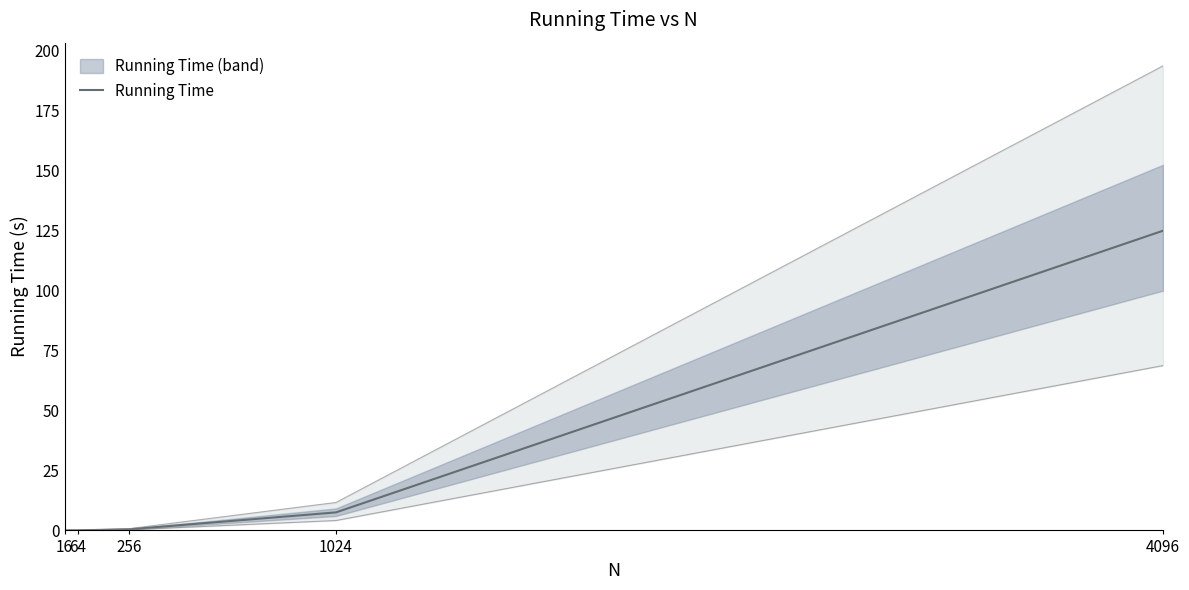

The chart shows a value of 29.4 at 4096. True or false?

False